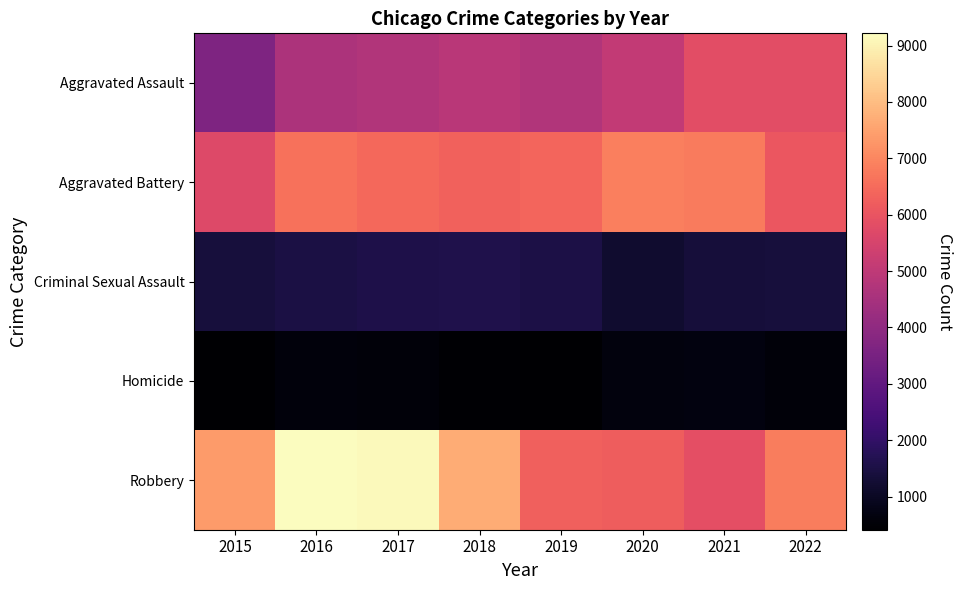

What is the spread (max minus min) of values at 2015?

6953